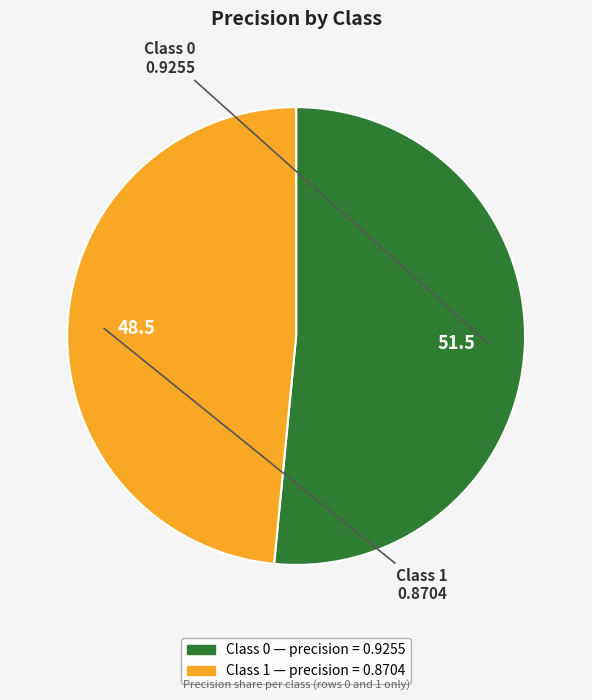

To the nearest percent, what is the average slice percentage?

50%